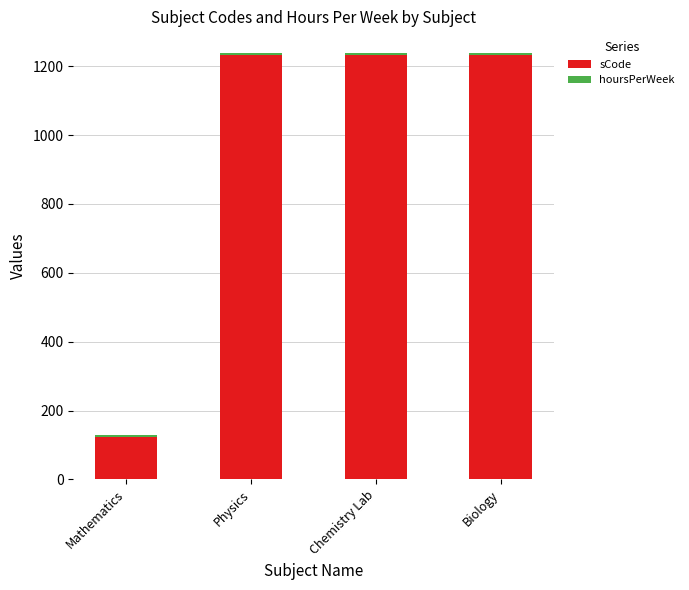

The sCode series shows 269 at Physics. True or false?

False